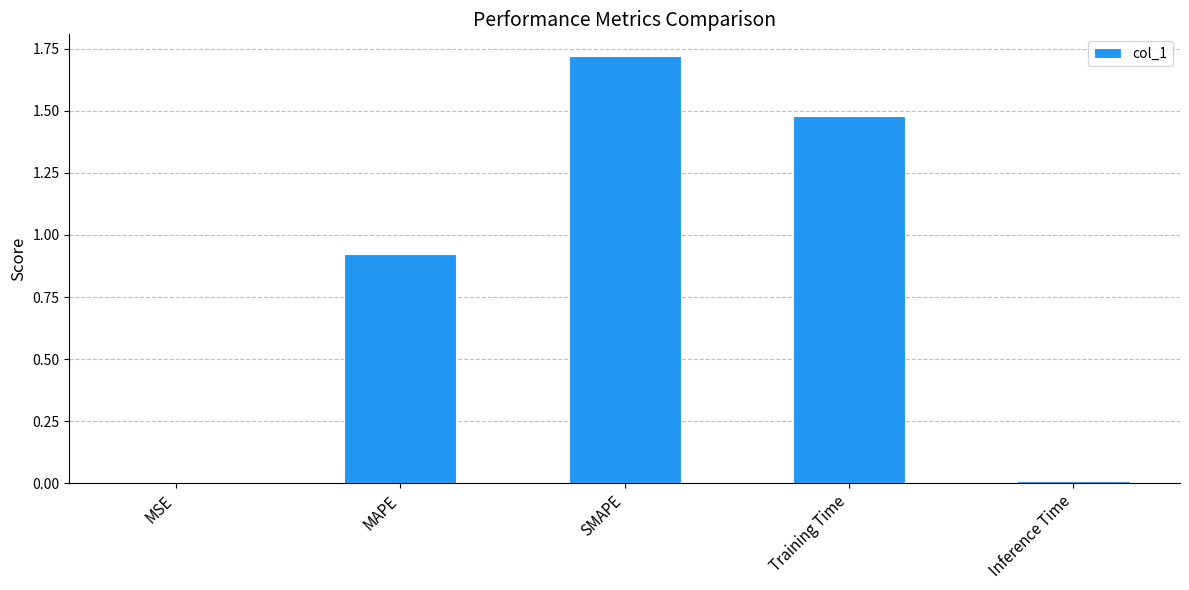

Which has a higher value, MAPE or Training Time?

Training Time